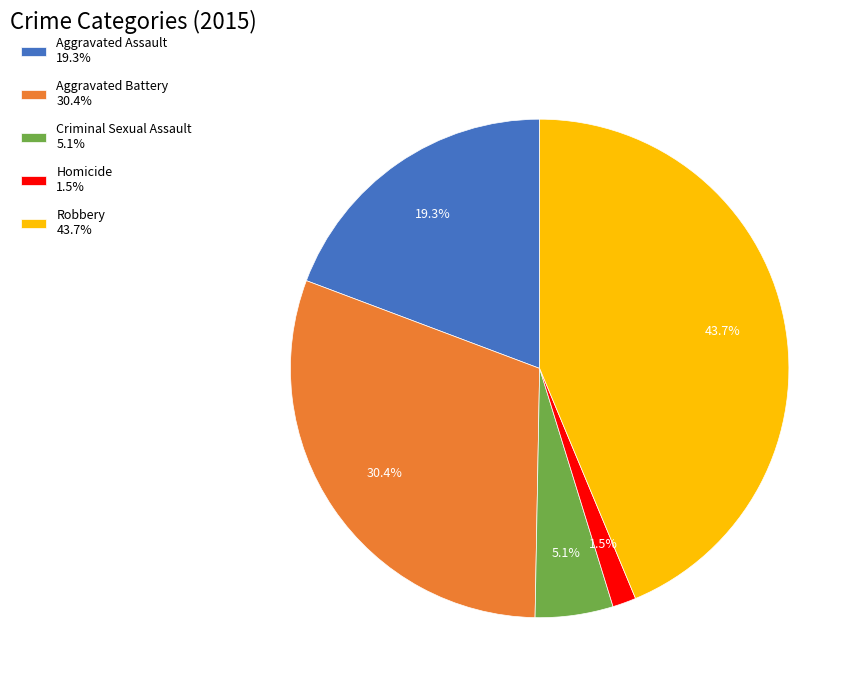

Count the number of slices in the pie.

5